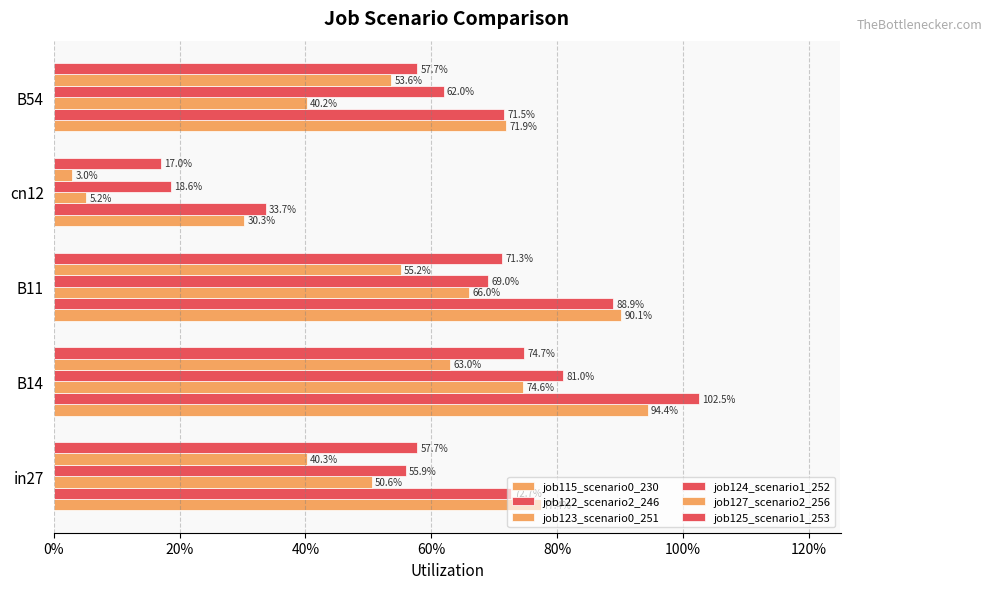

What are all the series names shown in the legend?

job115_scenario0_230, job122_scenario2_246, job123_scenario0_251, job124_scenario1_252, job127_scenario2_256, job125_scenario1_253